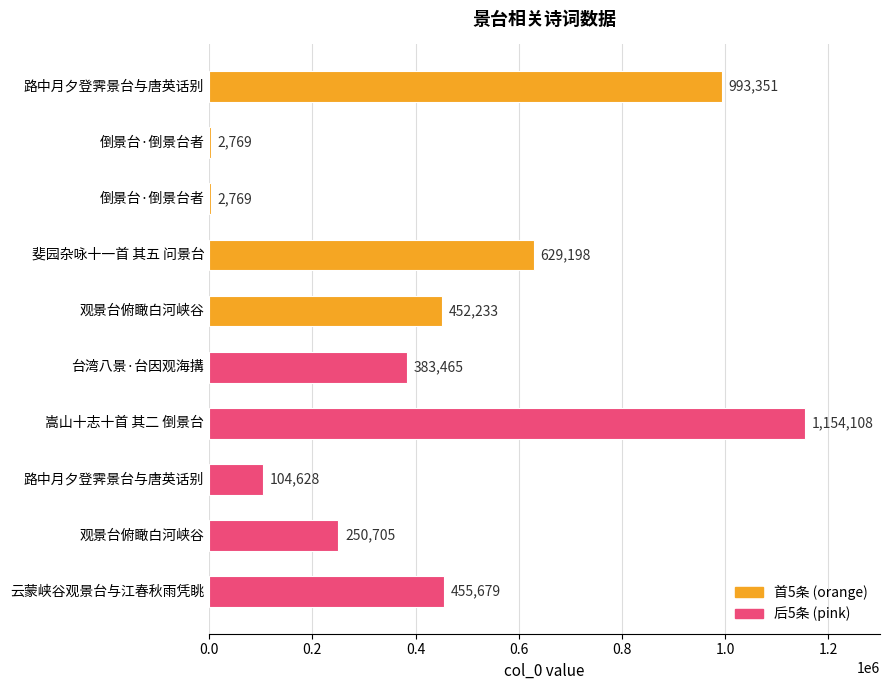

How many categories are shown in the chart?

10